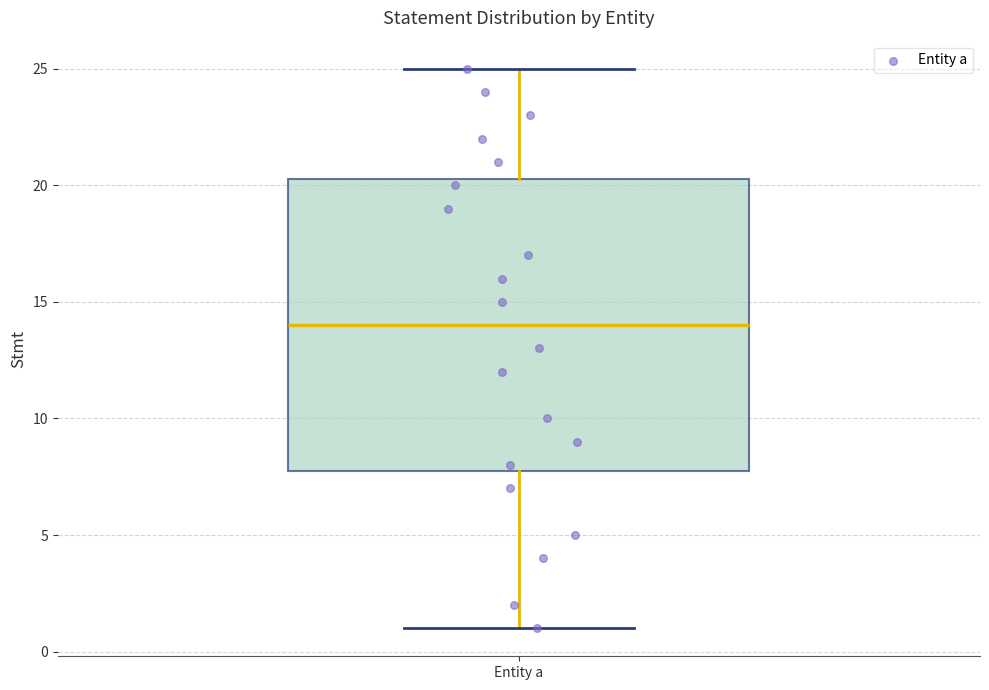

Where does the median line of the box for Entity a sit on the y-axis? The values are not printed on the chart, so give them approximately, as read against the axis.

14.0